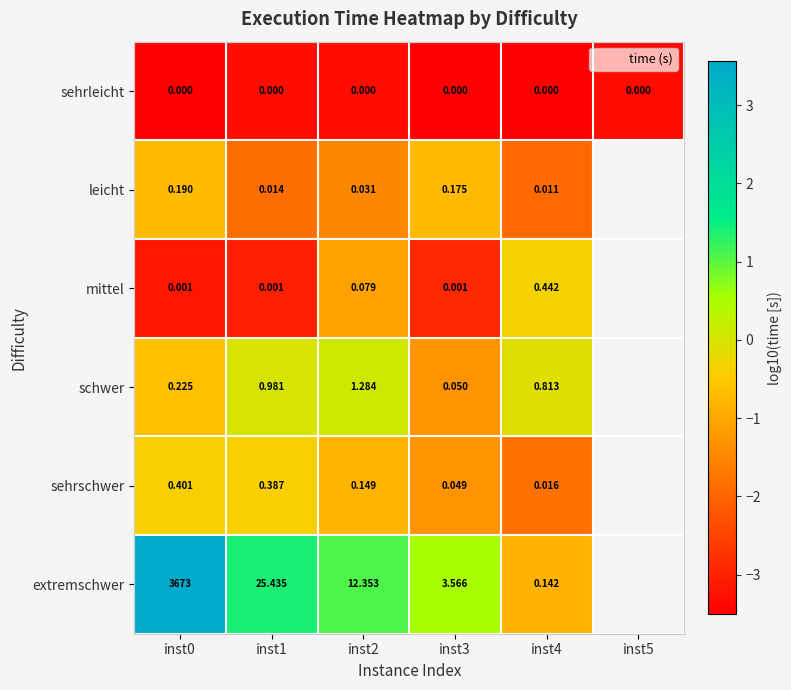

List the series in order of their peak value, highest first.

extremschwer, schwer, mittel, sehrschwer, leicht, sehrleicht